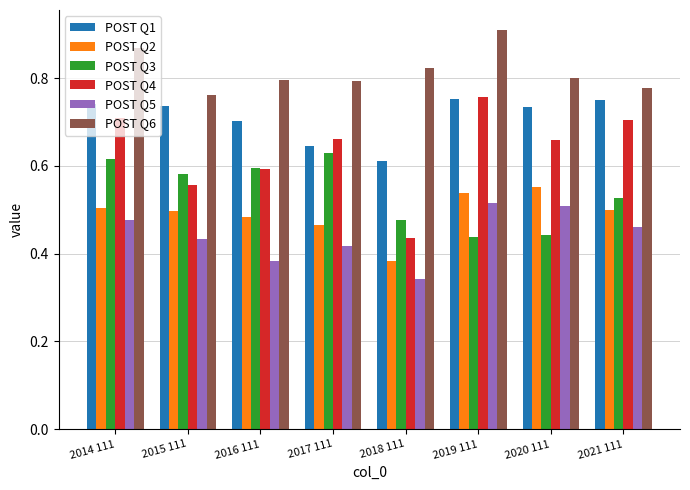

At which category does the chart reach its peak across all series?

2019 111